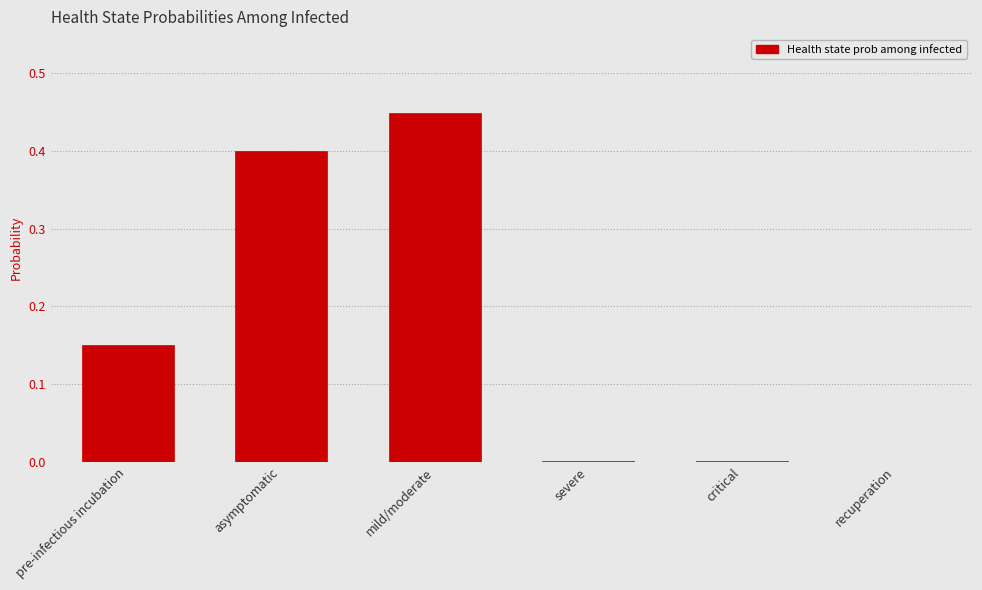

Which category has the highest value across all series?

mild/moderate